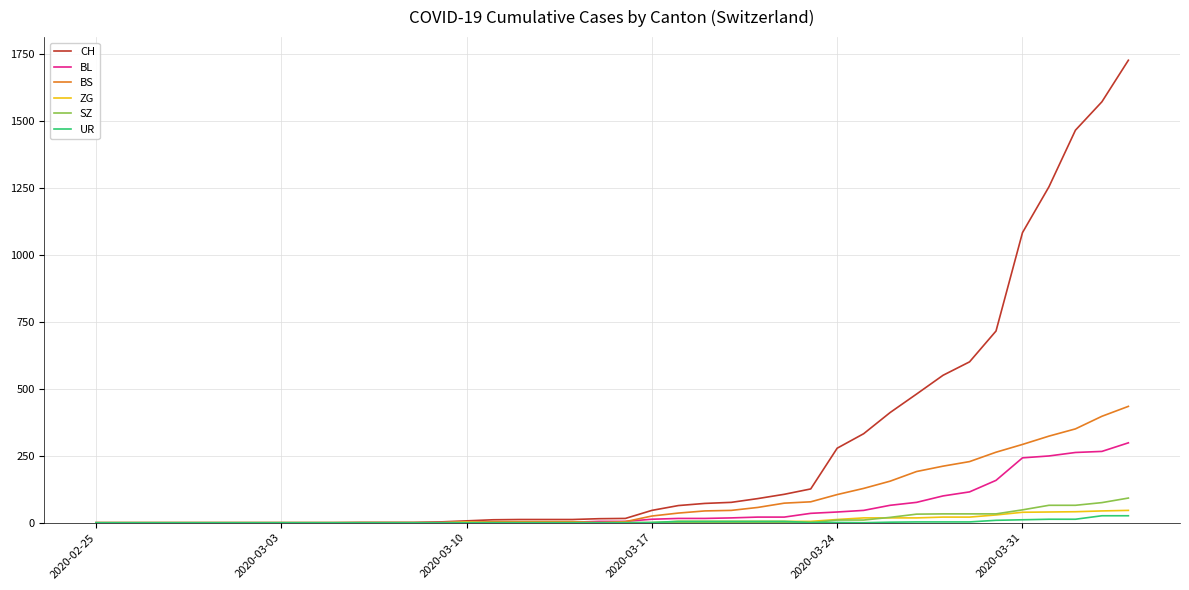

Which series has the largest total across all categories?

CH